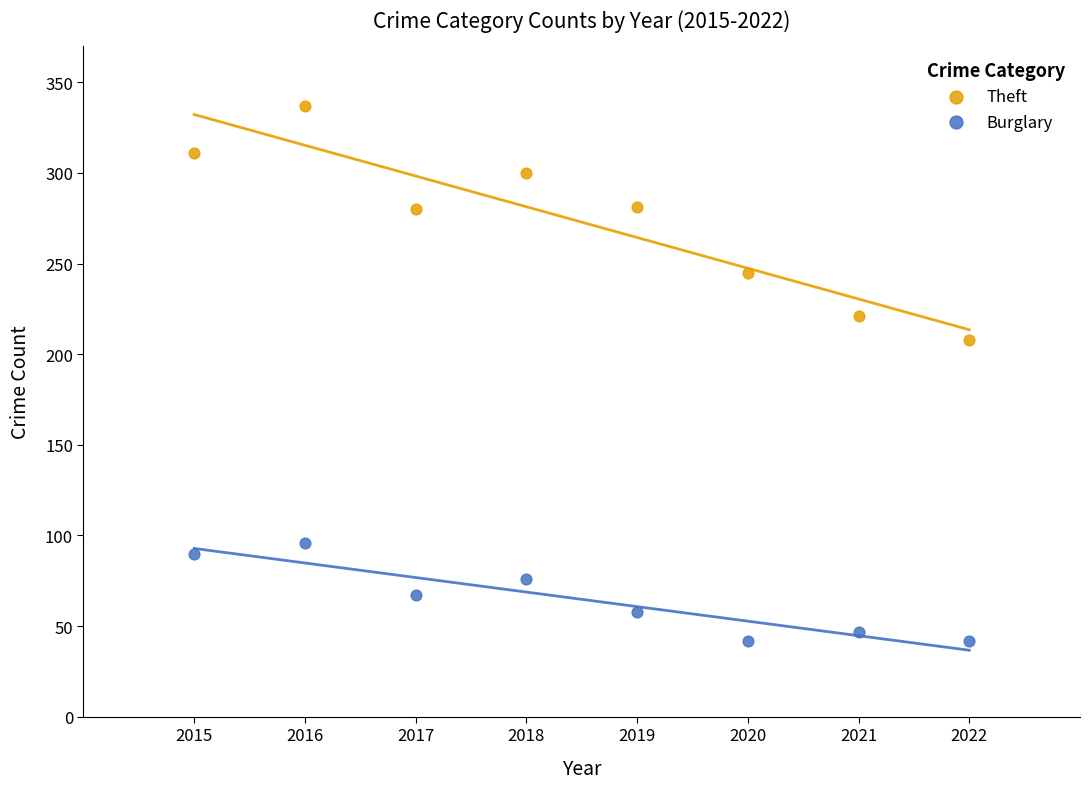

What are all the series names shown in the legend?

Theft, Burglary